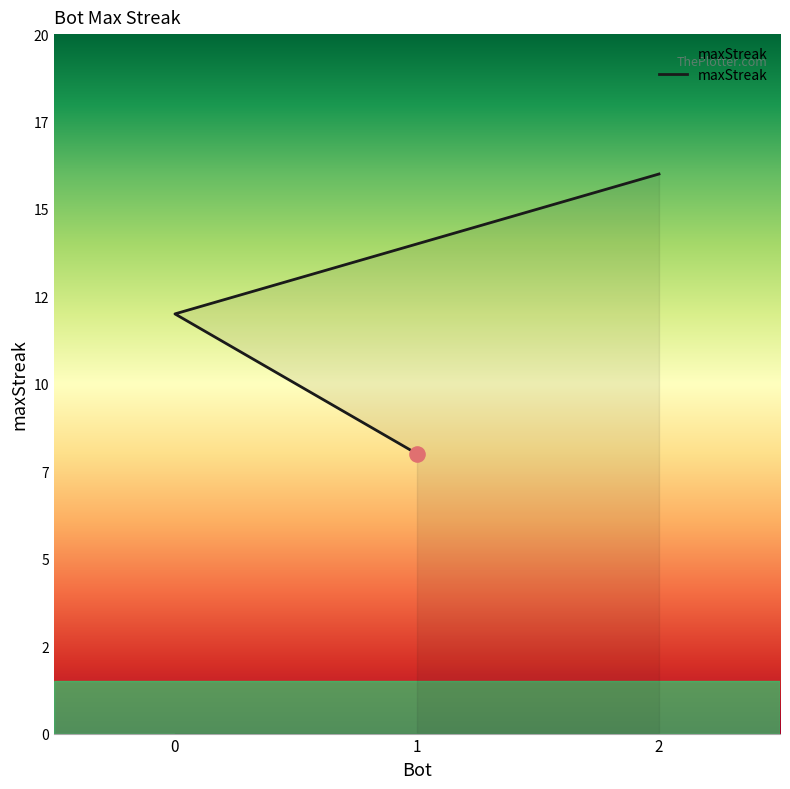

Which has a higher value, 2 or 0?

2